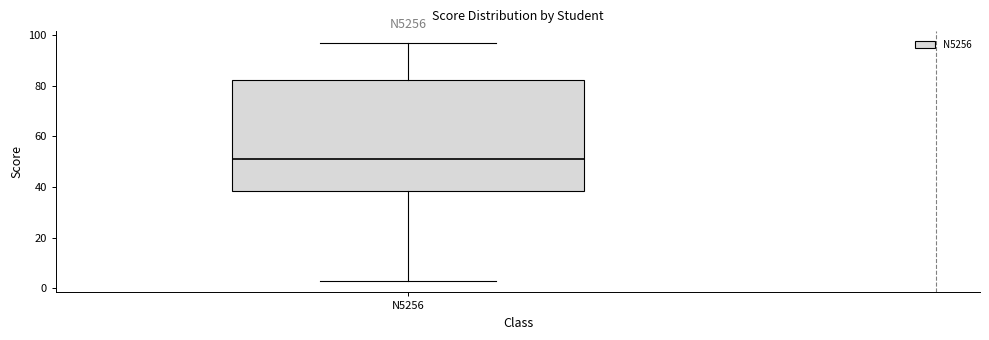

Transcribe this box plot: give where the median line is, the range the box spans, and where the two whiskers end, as read against the y-axis. The values are not printed on the chart, so give them approximately, as read against the axis.

median 52, box 38 to 82, whiskers 4 to 98